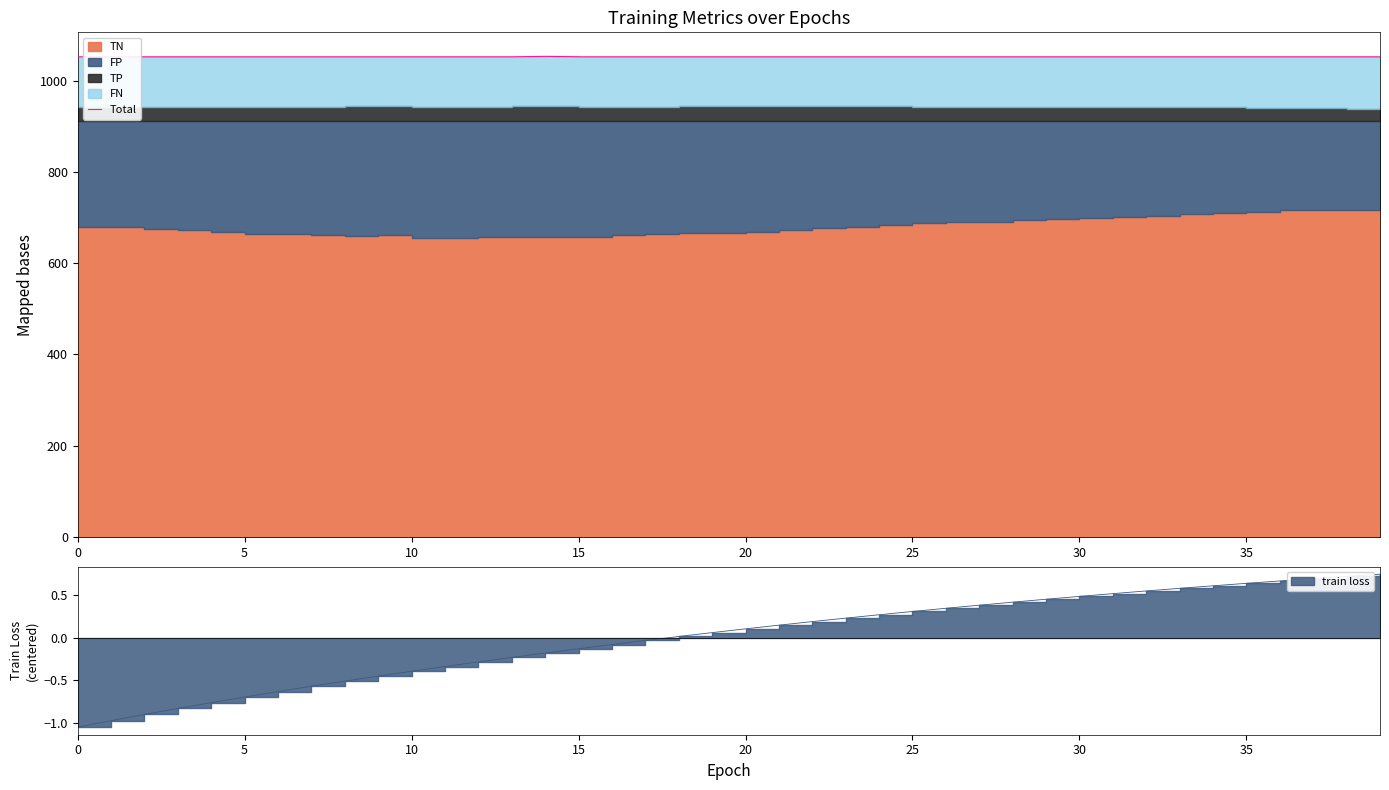

How many lines are shown in the chart?

1